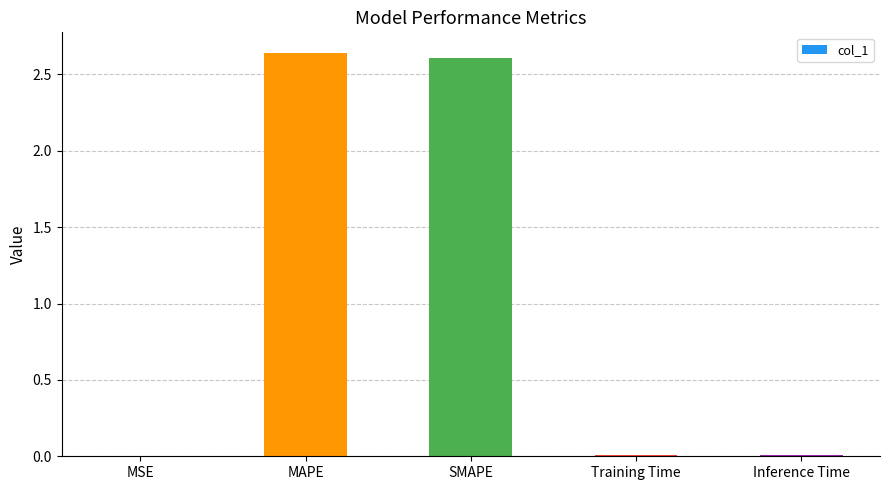

Which has a higher value, SMAPE or Inference Time?

SMAPE